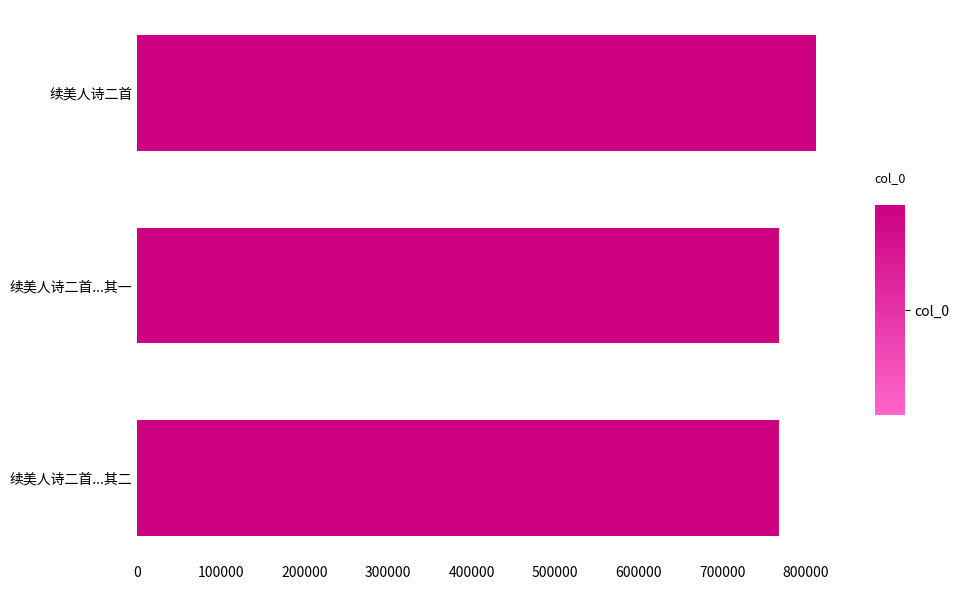

What is the difference between the values at 续美人诗二首 and 续美人诗二首...其一?

44606